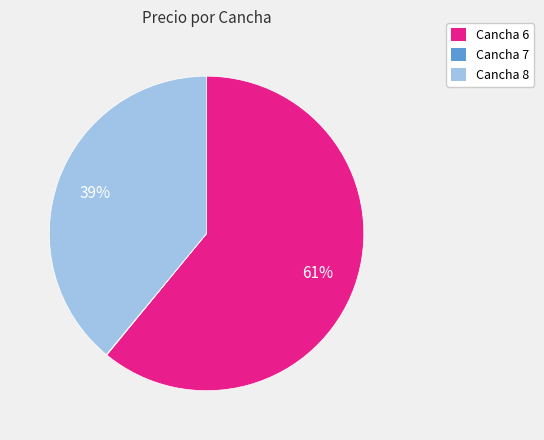

The Cancha 6 slice represents 61% of the pie. True or false?

True